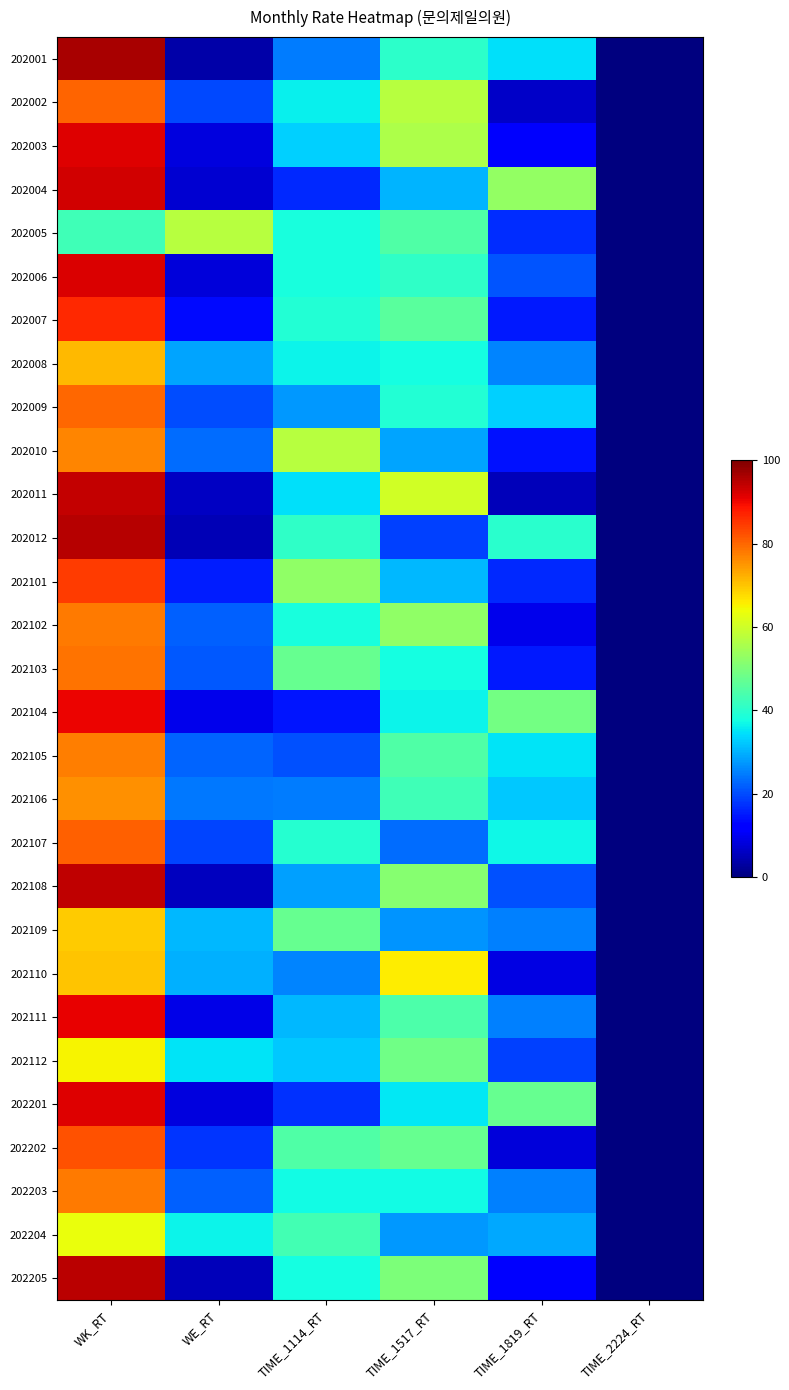

At how many categories does at least one series exceed 92?

1